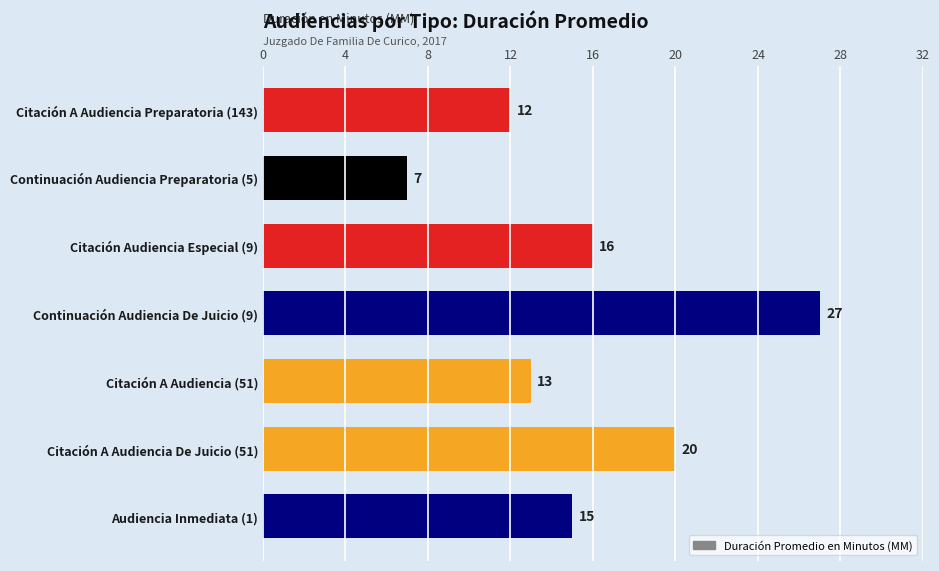

Is it true that the value at Audiencia Inmediata (1) is 5?

False